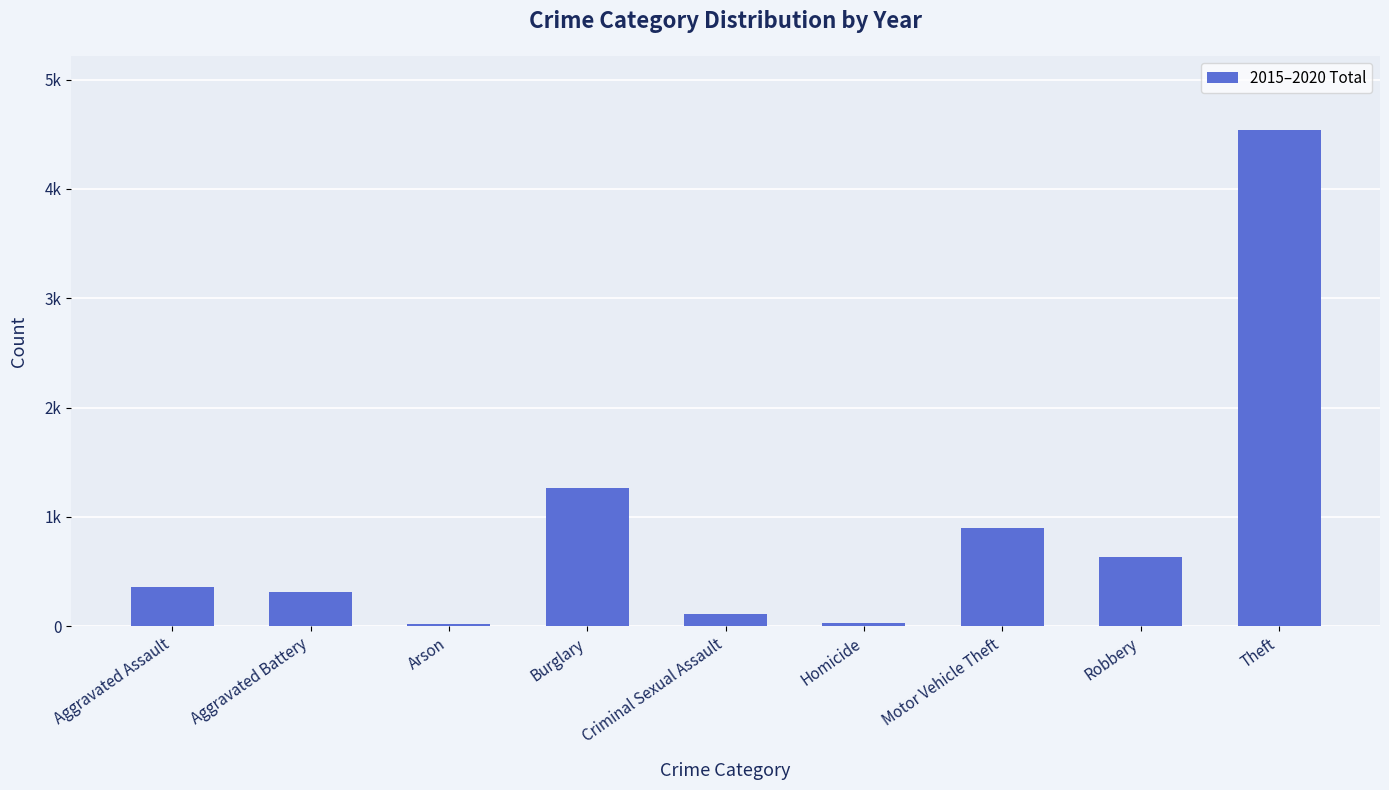

Reading right to left, extract all data points from this chart.

4538	638	902	28	113	1263	22	309	360